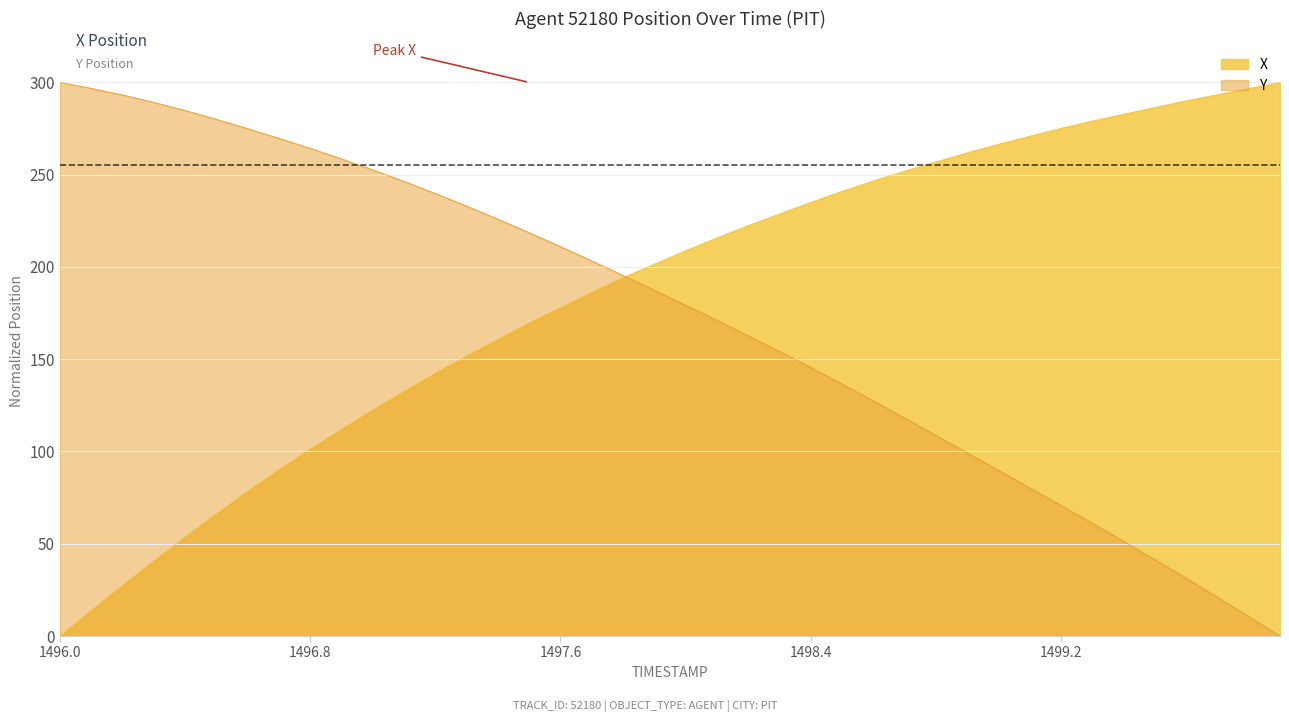

What is the maximum value shown in the chart?

300.0